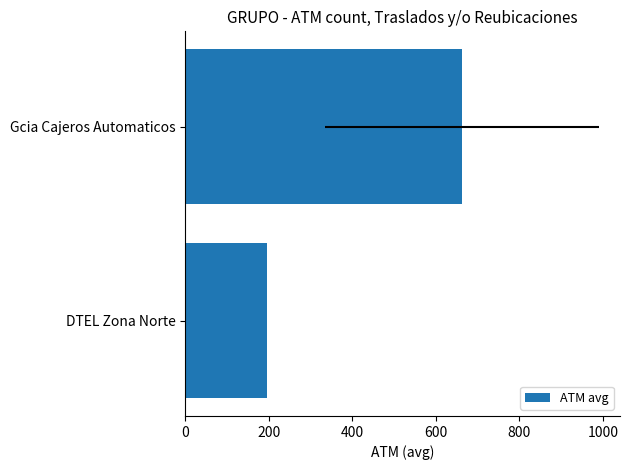

Does the chart contain stacked bars?

No